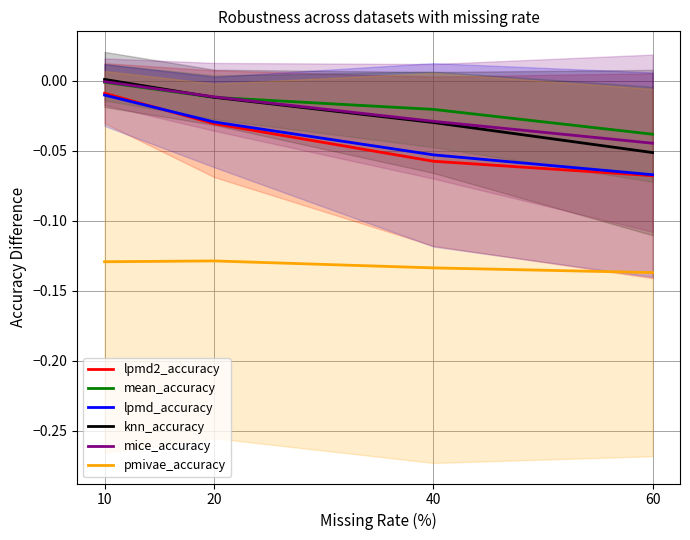

How many values in the knn_accuracy series exceed 0?

1